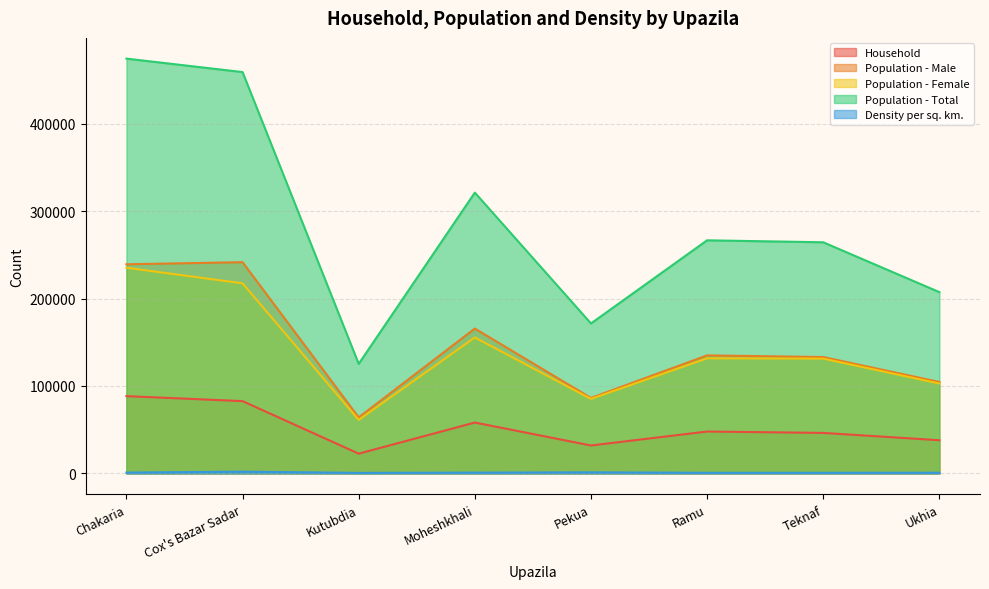

True or false: Population - Female has more than 0 interior local peaks.

True